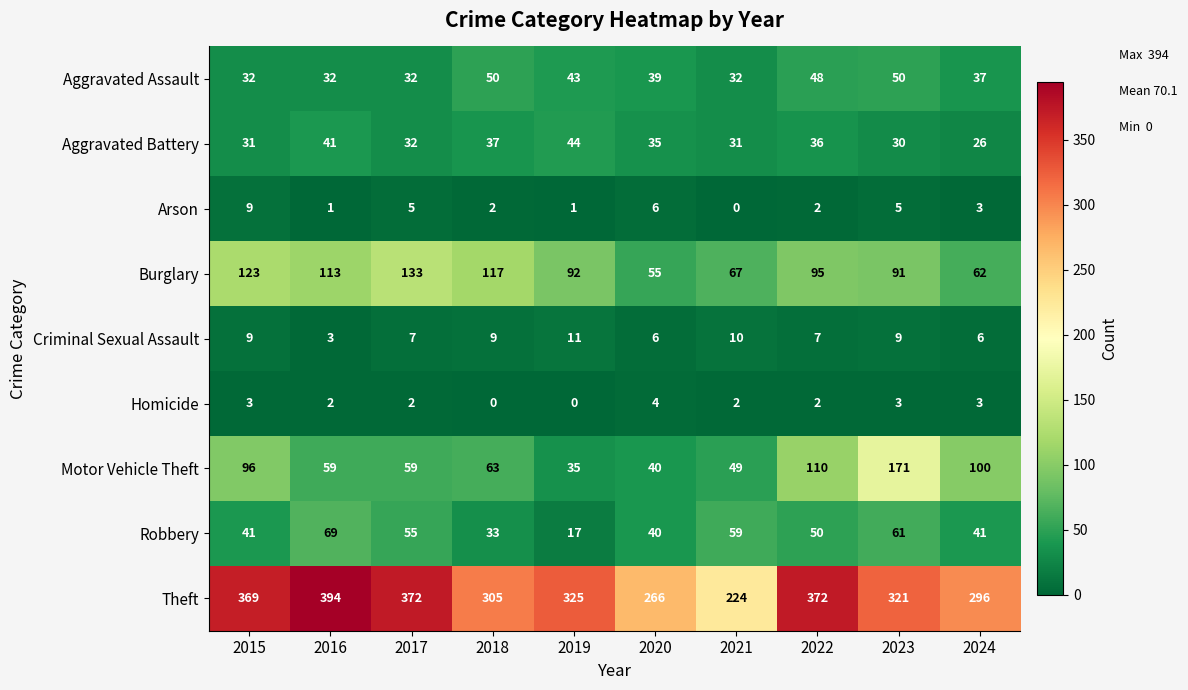

Which series has the widest spread of values?

Theft